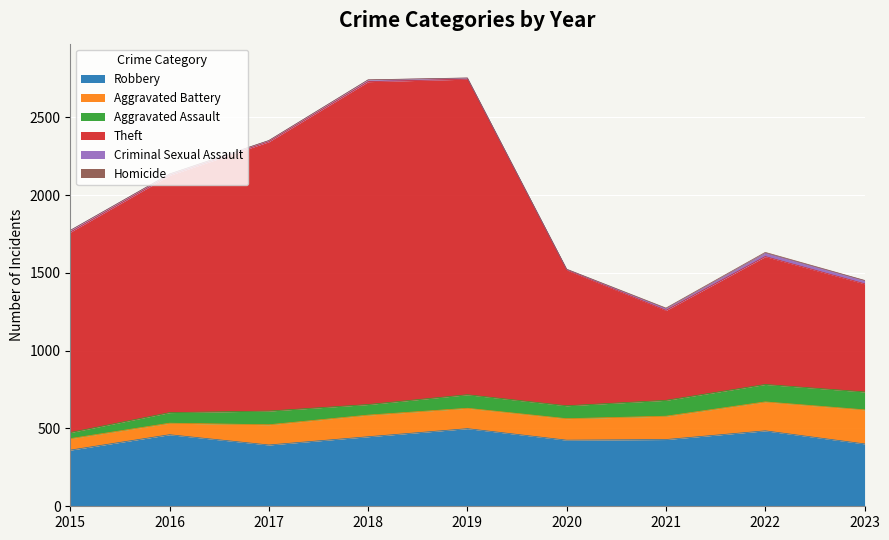

Where is Robbery nearest to the value 430?

2021